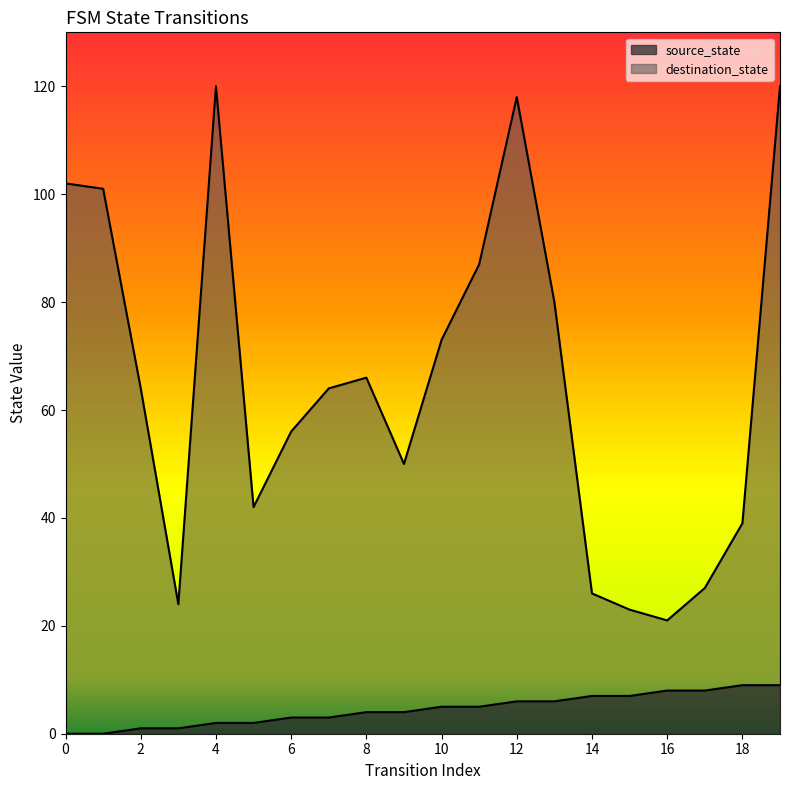

Rank the series by their maximum value, from lowest to highest.

source_state, destination_state